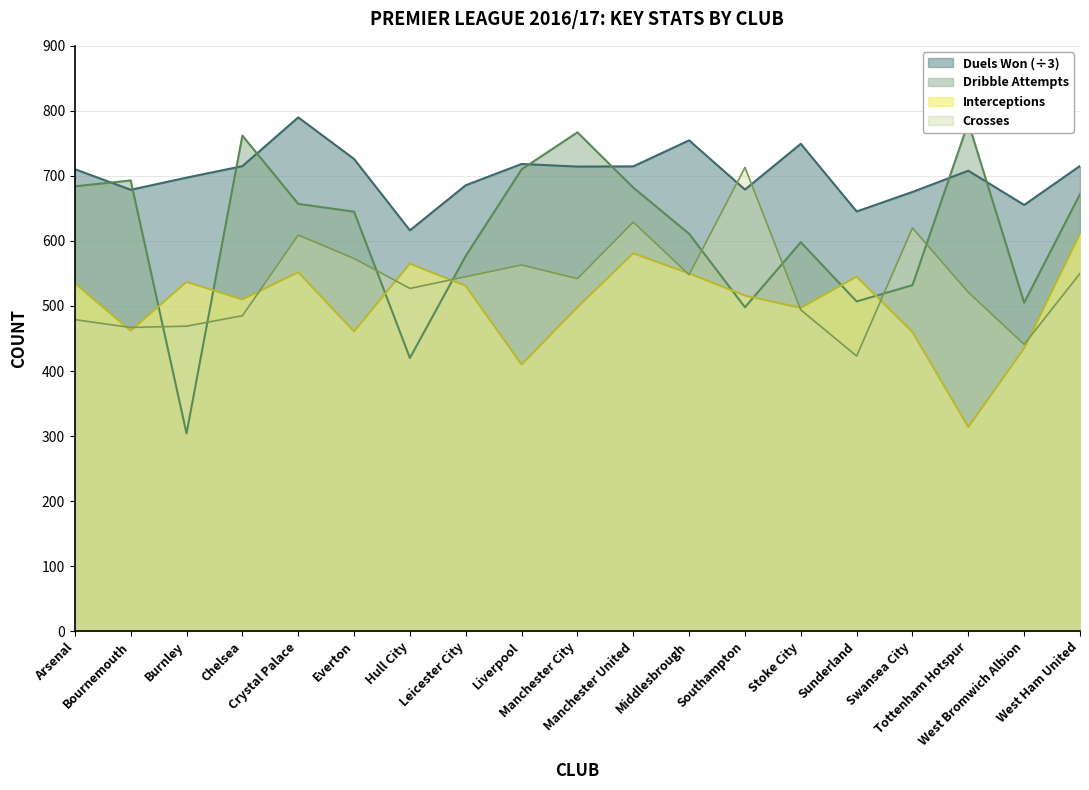

Reading left to right, what are all the values shown in this chart?

Crosses: 479.0	467.0	469.0	485.0	609.0	573.0	527.0	545.0	563.0	542.0	629.0	548.0	713.0	494.0	423.0	620.0	521.0	441.0	550.0
Interceptions: 535.0	462.0	537.0	510.0	552.0	461.0	565.0	531.0	410.0	498.0	581.0	550.0	516.0	497.0	545.0	460.0	314.0	435.0	611.0
Dribble Attempts: 684.0	693.0	304.0	762.0	657.0	645.0	420.0	577.0	710.0	767.0	682.0	611.0	498.0	598.0	507.0	532.0	782.0	505.0	672.0
Duels Won: 710.3	678.7	697.3	715.0	790.0	726.0	616.3	685.7	718.3	714.3	714.7	754.7	679.0	749.3	645.3	675.3	708.0	655.3	715.3